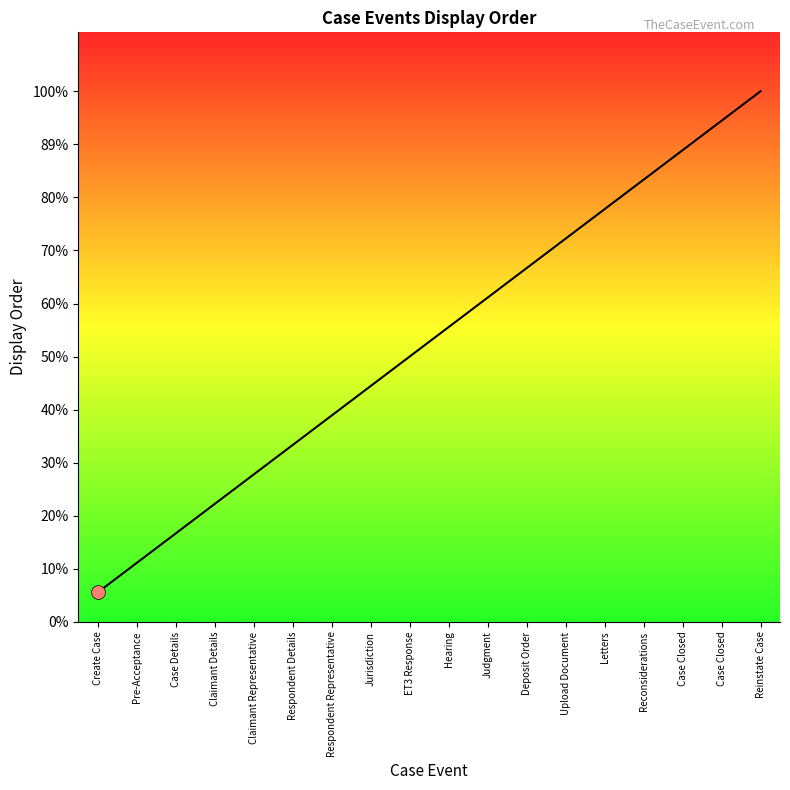

The value at Upload Document is 13. True or false?

True